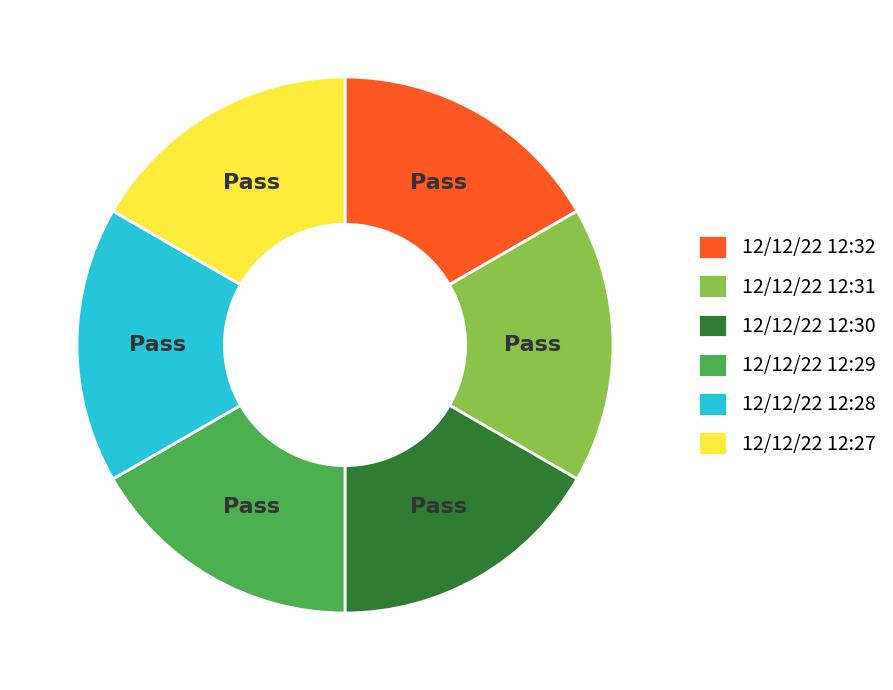

Does 12/12/22 12:29 represent more than half of the total?

No